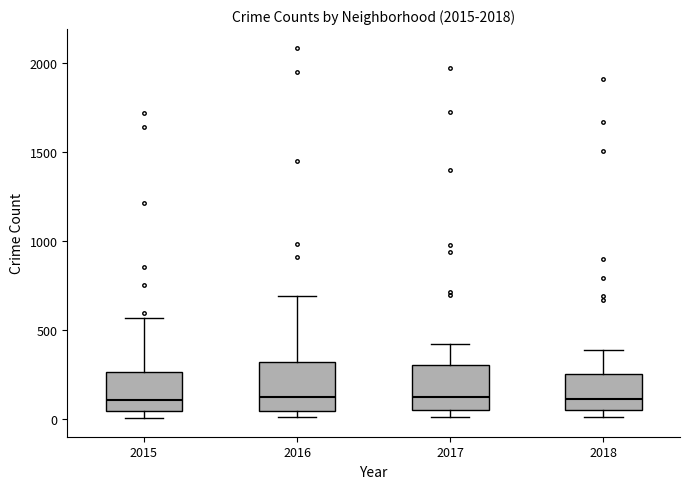

Where is the upper edge of the box at x = 2015 on the y-axis? The values are not printed on the chart, so give them approximately, as read against the axis.

250